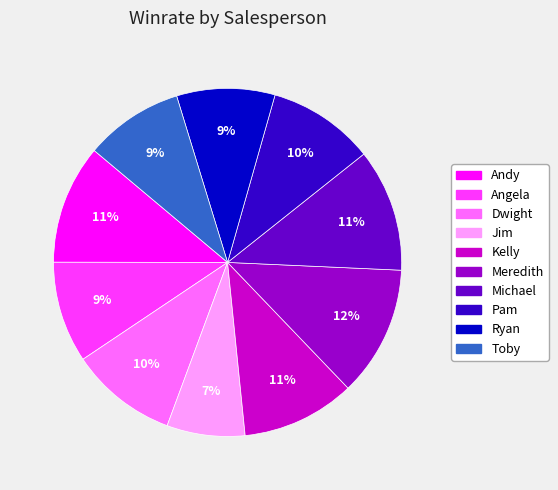

Does Pam represent more than half of the total?

No